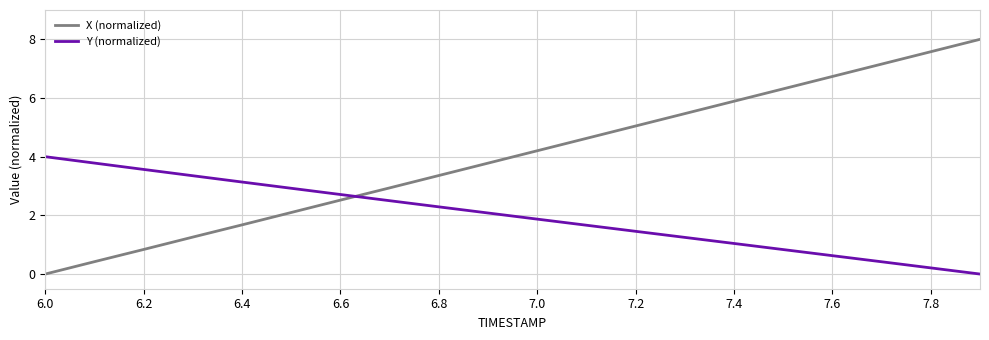

Rank the series by their maximum value, from highest to lowest.

X (normalized), Y (normalized)